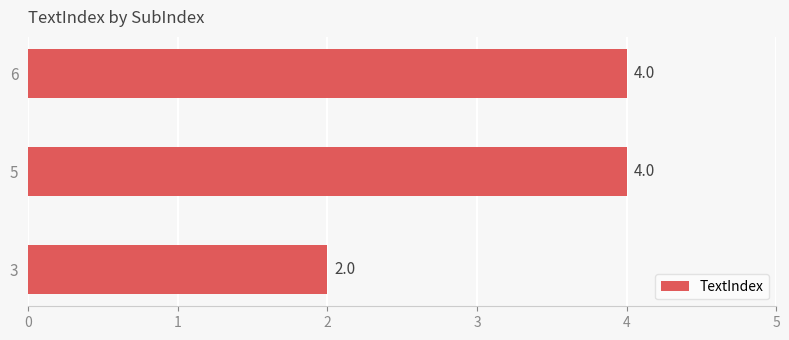

True or false: the data shows 7 at 5.

False